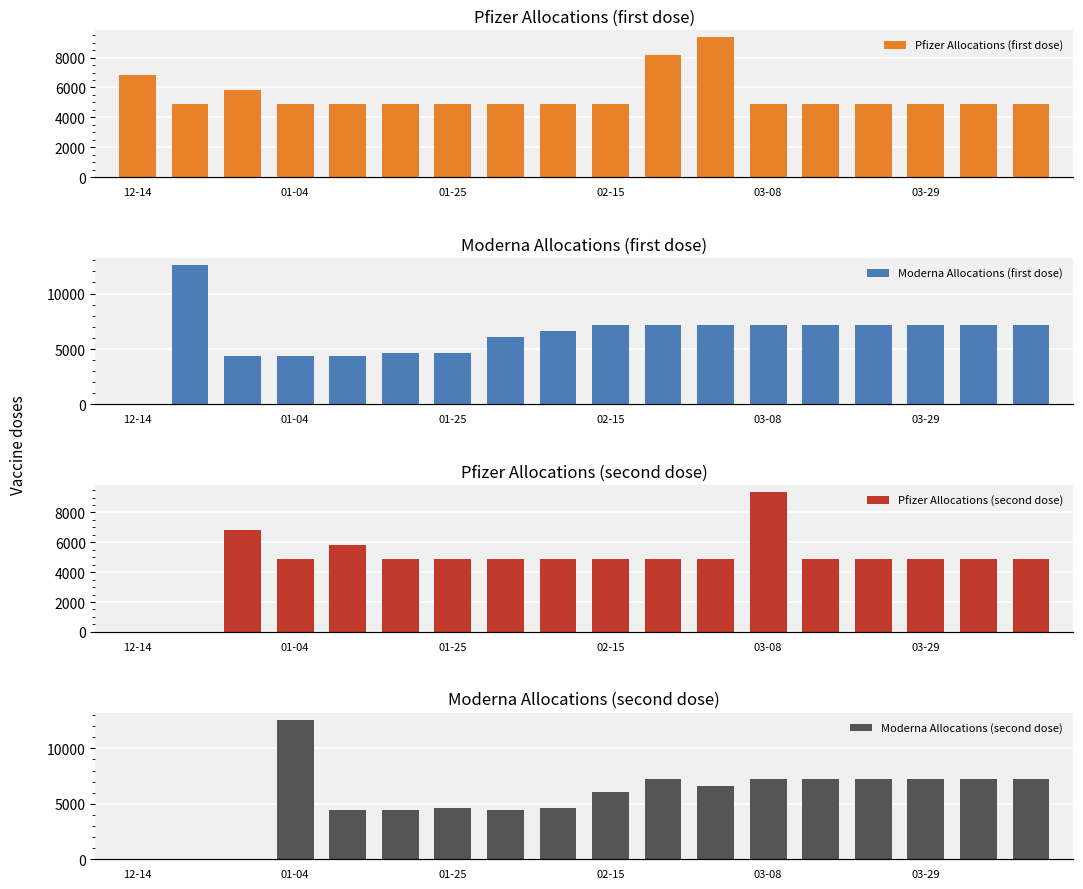

How many groups of bars are there?

18